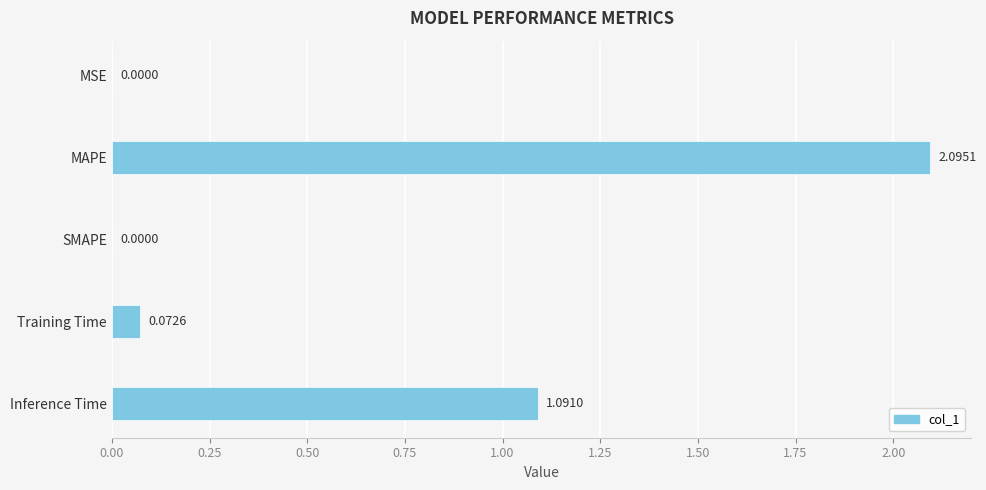

What is the sum of all values?

3.3